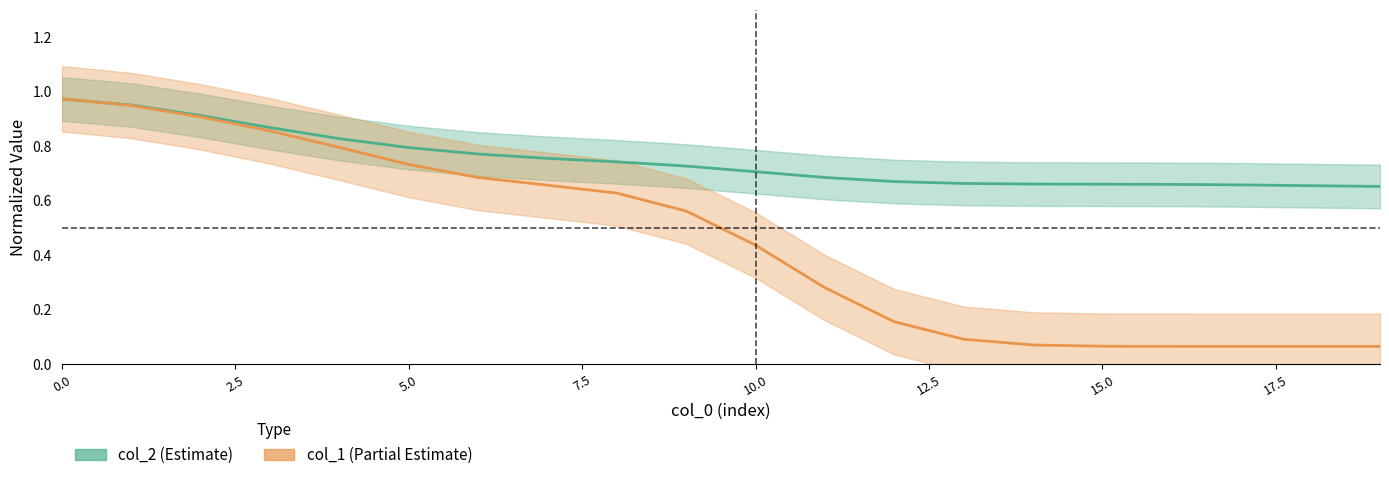

Reading left to right, extract all data points from this chart.

col_2: 1.0	1.0	0.9	0.9	0.8	0.8	0.8	0.8	0.7	0.7	0.7	0.7	0.7	0.7	0.7	0.7	0.7	0.7	0.7	0.7
col_1: 1.0	0.9	0.9	0.9	0.8	0.7	0.7	0.7	0.6	0.6	0.4	0.3	0.2	0.1	0.1	0.1	0.1	0.1	0.1	0.1